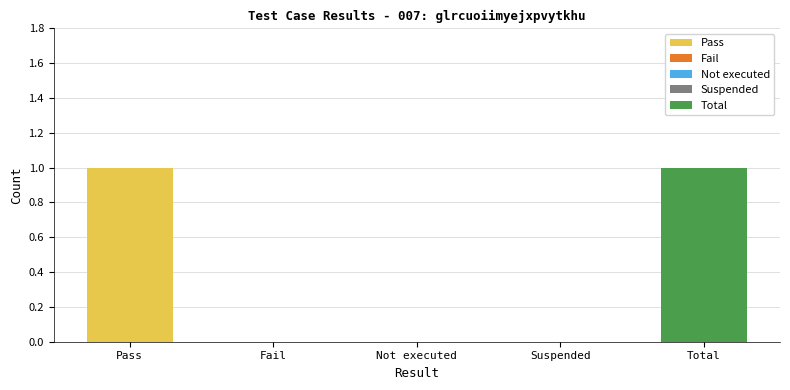

How many values are above zero?

2